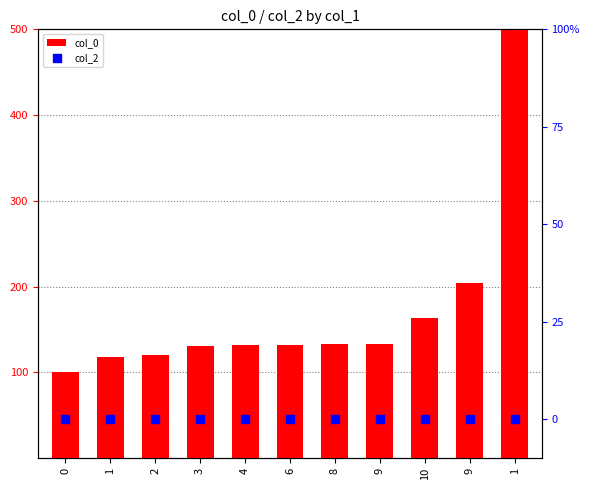

Which series contains the highest Y value?

col_0